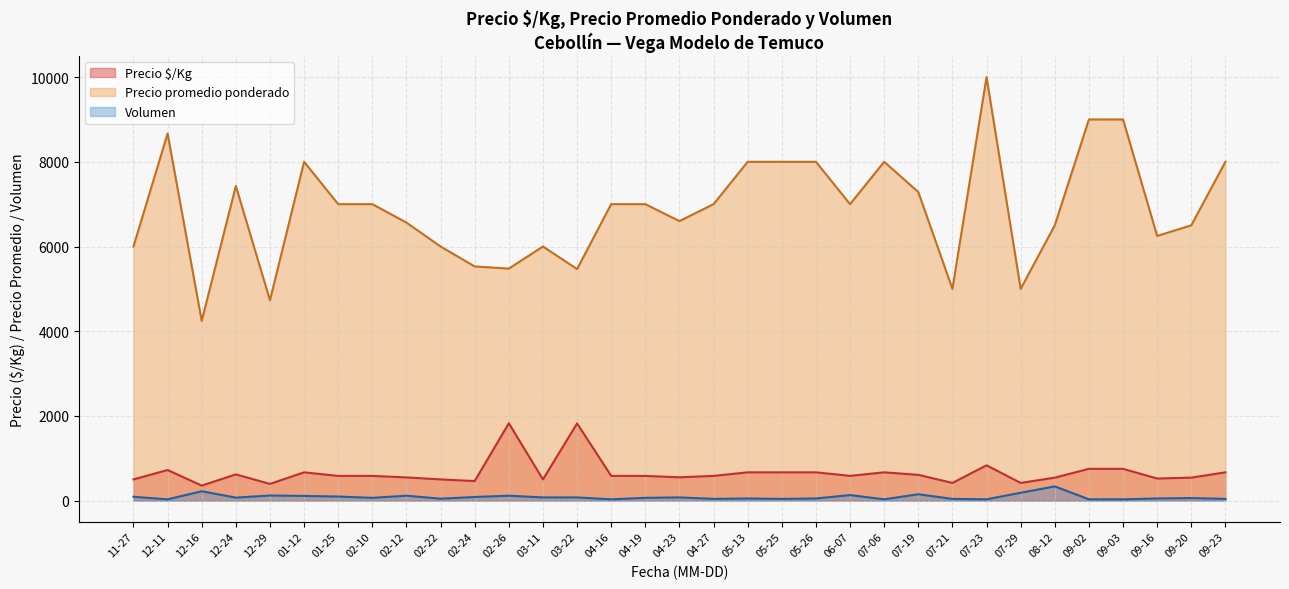

True or false: Precio $/Kg has a value of 824 at 2021-04-27.

False